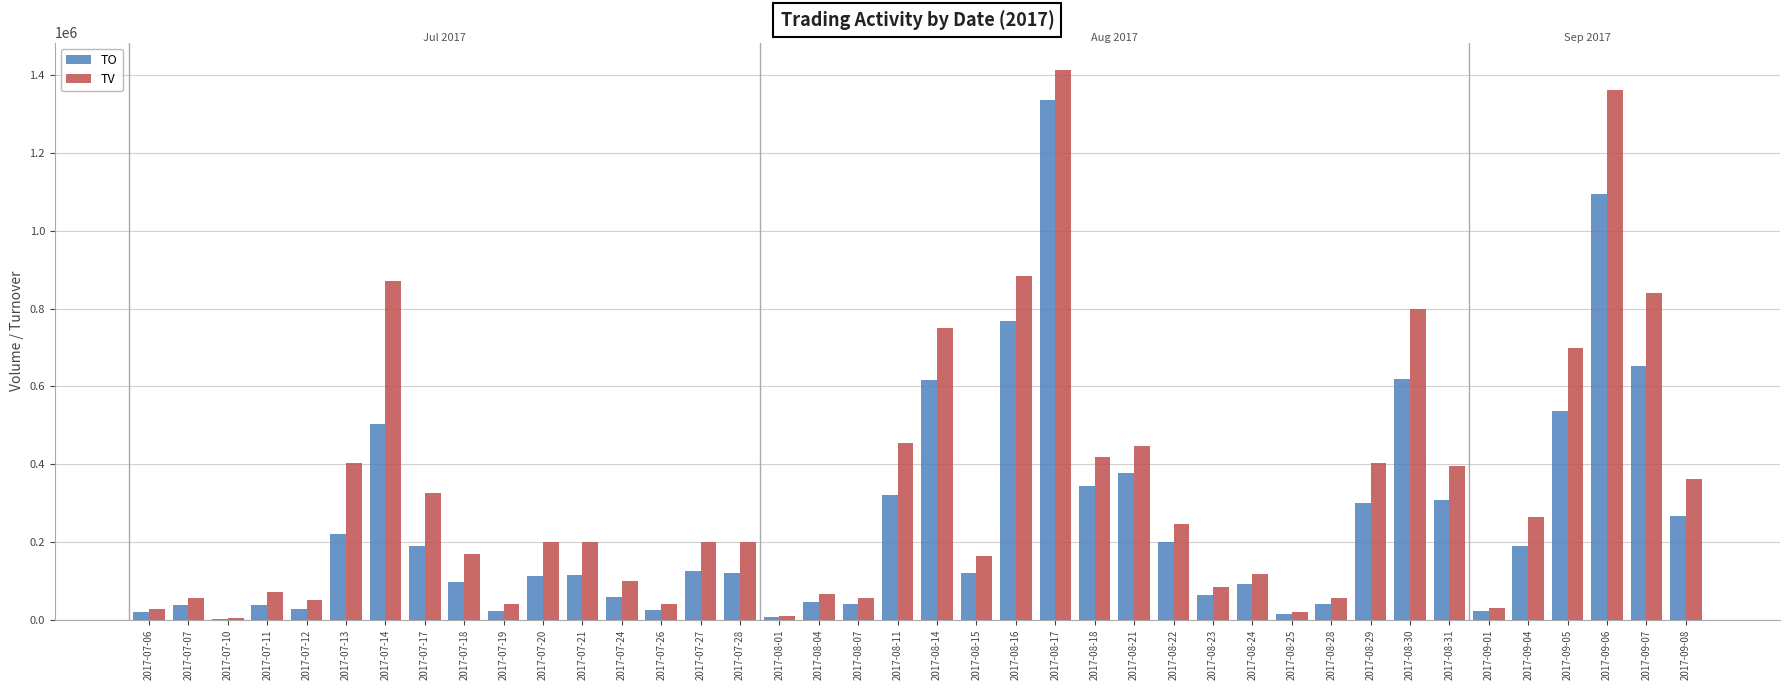

What is the sum of all TO values?

10093840